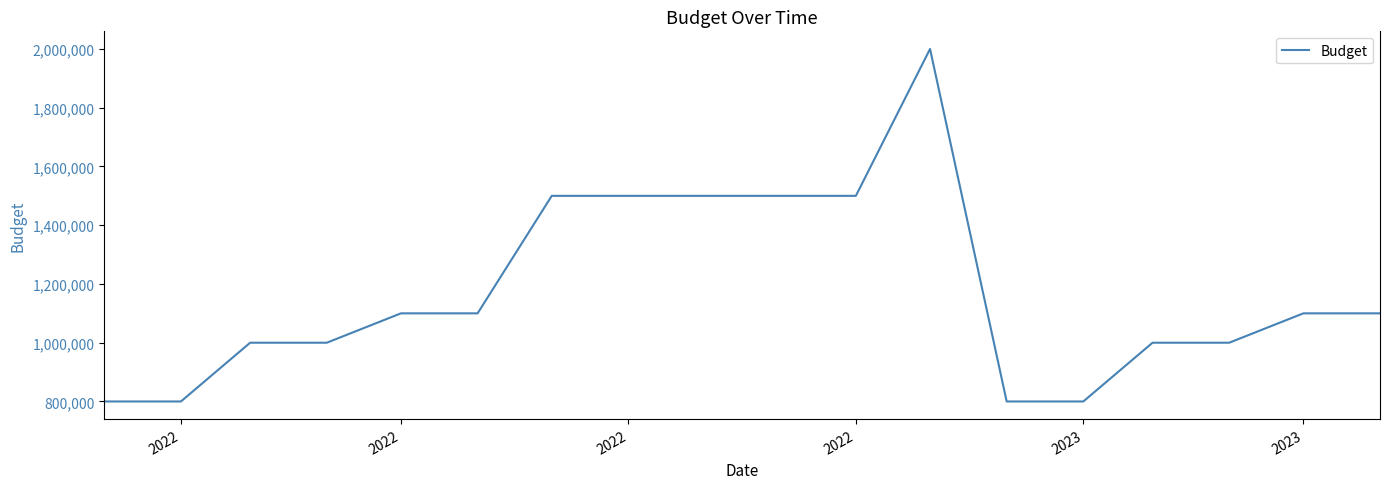

What is the difference between the maximum and minimum values?

1200000